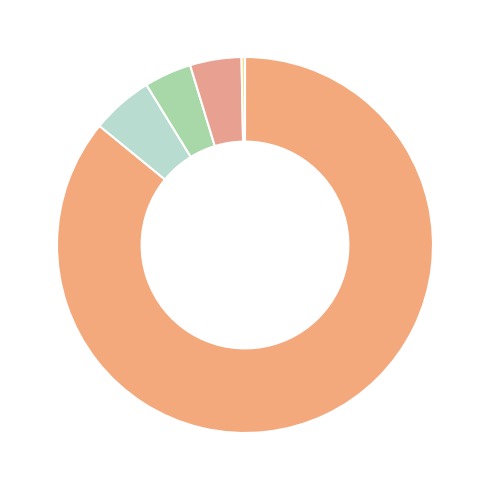

Which category has the smallest portion of the pie?

2014